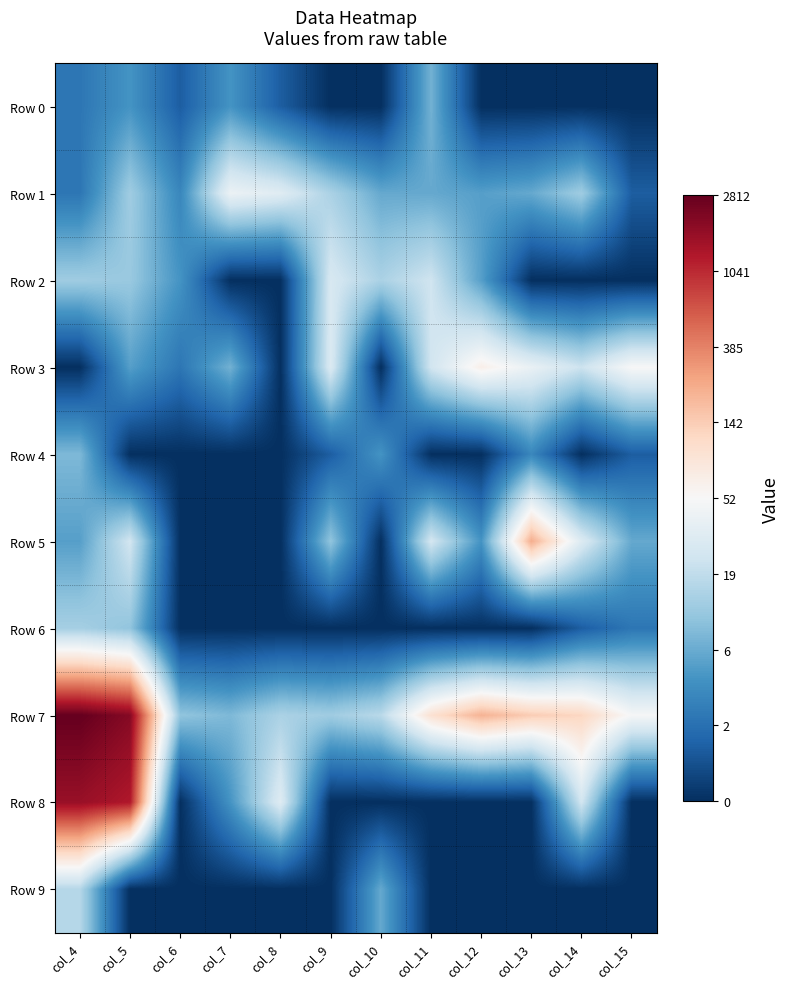

Reading left to right, extract all data points from this chart.

Row 0: col_4=1.1	col_5=1.6	col_6=0.7	col_7=1.6	col_8=0.7	col_9=0.0	col_10=0.0	col_11=2.1	col_12=0.0	col_13=0.0	col_14=0.0	col_15=0.0
Row 1: col_4=1.1	col_5=2.6	col_6=1.4	col_7=3.7	col_8=3.5	col_9=2.7	col_10=1.9	col_11=1.9	col_12=1.8	col_13=1.9	col_14=2.6	col_15=0.7
Row 2: col_4=2.6	col_5=2.5	col_6=1.6	col_7=0.0	col_8=0.0	col_9=3.3	col_10=2.7	col_11=3.2	col_12=1.8	col_13=0.0	col_14=0.0	col_15=0.0
Row 3: col_4=0.0	col_5=1.8	col_6=1.1	col_7=2.1	col_8=0.0	col_9=3.4	col_10=0.0	col_11=3.2	col_12=4.2	col_13=3.7	col_14=3.1	col_15=4.0
Row 4: col_4=2.2	col_5=0.0	col_6=0.0	col_7=0.0	col_8=0.0	col_9=0.7	col_10=1.6	col_11=0.0	col_12=0.0	col_13=1.4	col_14=0.0	col_15=0.7
Row 5: col_4=1.8	col_5=3.2	col_6=0.0	col_7=0.0	col_8=0.0	col_9=2.4	col_10=0.0	col_11=3.3	col_12=1.6	col_13=5.4	col_14=3.4	col_15=1.9
Row 6: col_4=2.6	col_5=2.4	col_6=0.0	col_7=0.0	col_8=0.0	col_9=0.0	col_10=0.0	col_11=0.0	col_12=0.0	col_13=0.0	col_14=0.7	col_15=1.1
Row 7: col_4=7.9	col_5=7.6	col_6=2.4	col_7=2.2	col_8=2.7	col_9=2.6	col_10=2.9	col_11=4.6	col_12=5.4	col_13=5.0	col_14=4.8	col_15=3.9
Row 8: col_4=7.4	col_5=7.2	col_6=0.0	col_7=1.6	col_8=3.5	col_9=0.0	col_10=0.0	col_11=0.0	col_12=0.0	col_13=0.0	col_14=3.2	col_15=0.0
Row 9: col_4=2.8	col_5=0.0	col_6=0.0	col_7=0.0	col_8=0.0	col_9=0.0	col_10=1.9	col_11=0.0	col_12=0.0	col_13=0.0	col_14=0.0	col_15=0.0